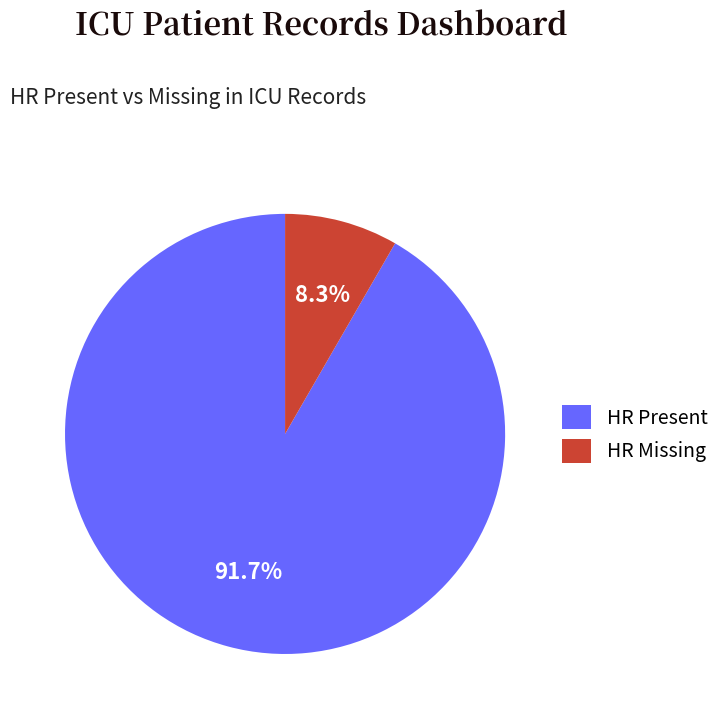

Rank the categories by value from lowest to highest.

HR Missing, HR Present